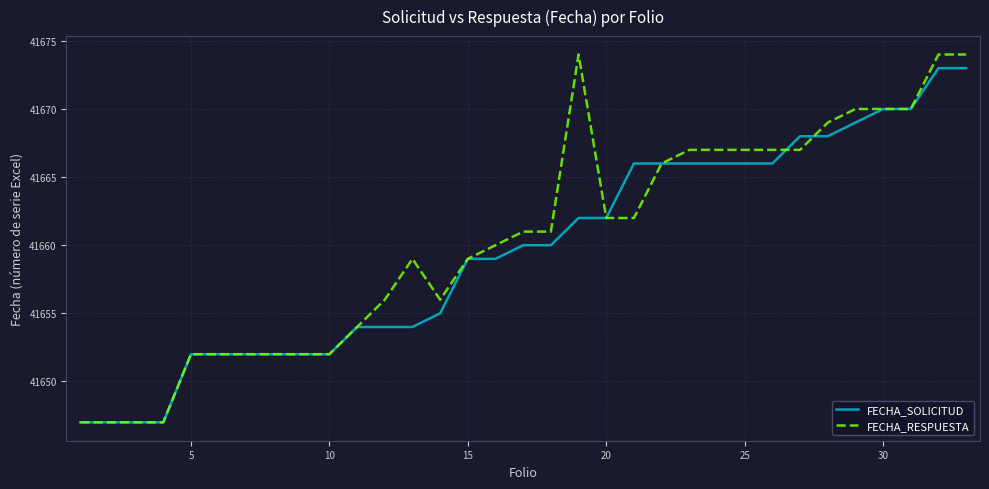

Which series has the widest spread of values?

FECHA_RESPUESTA